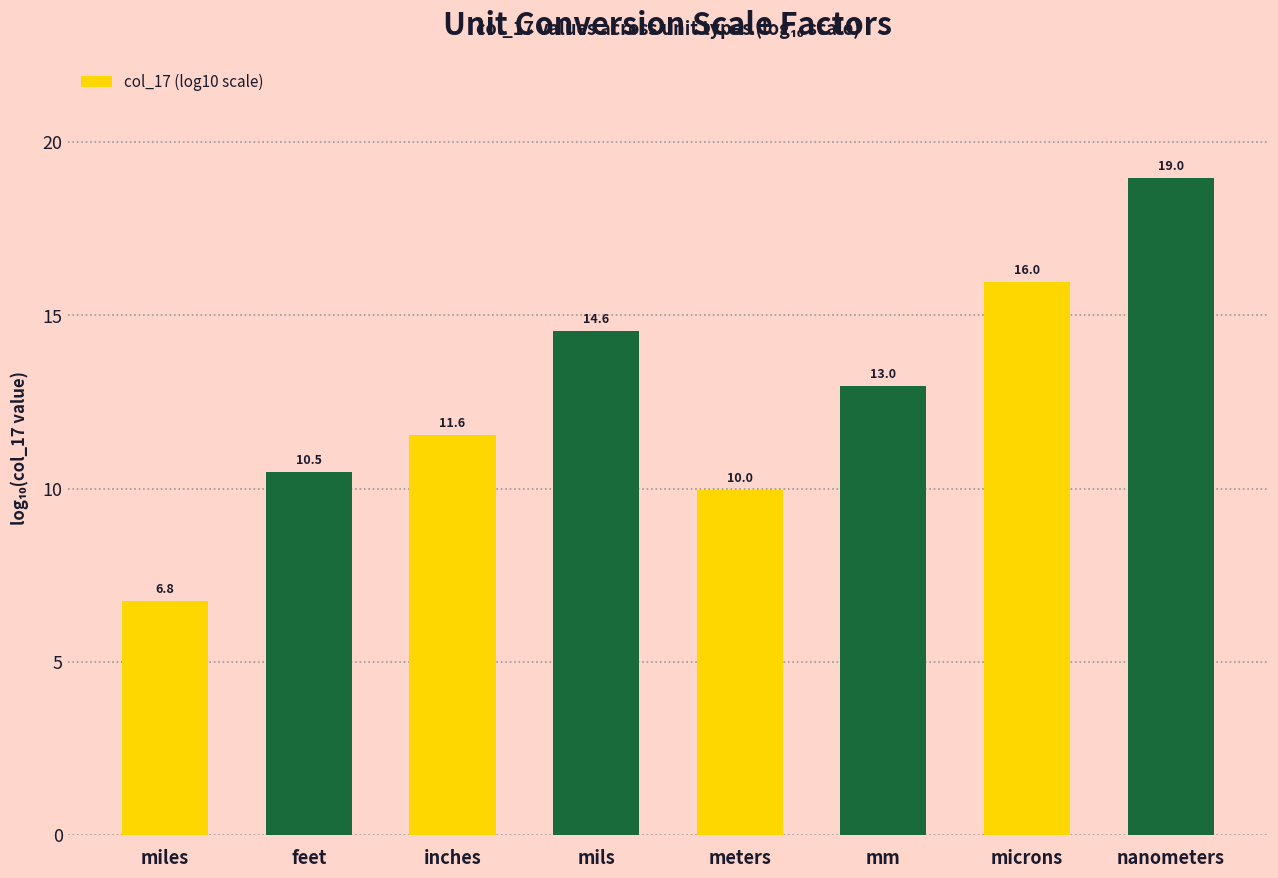

What is the change in value from inches to mm?

+1.4